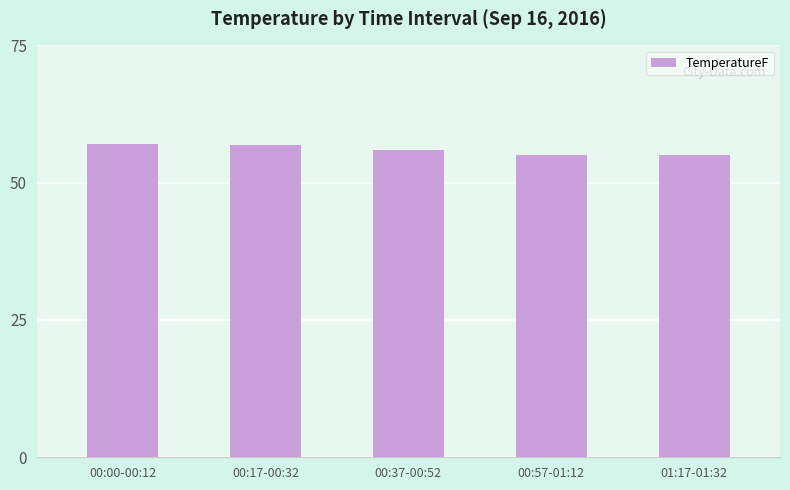

What is the change in value from 00:00-00:12 to 01:17-01:32?

-2.0